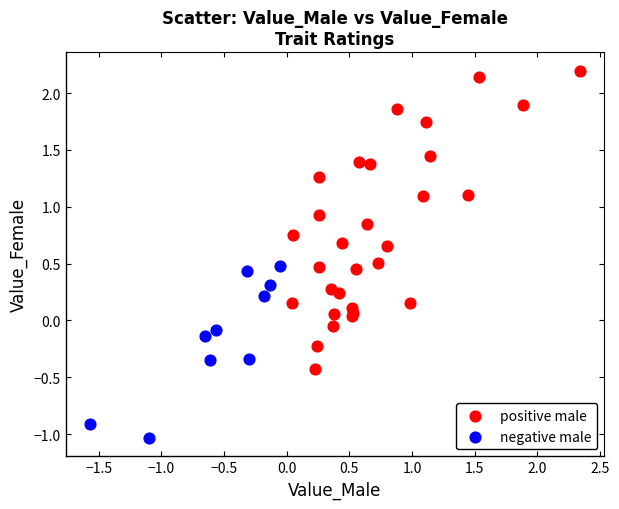

Which series reaches the minimum Y coordinate?

negative male